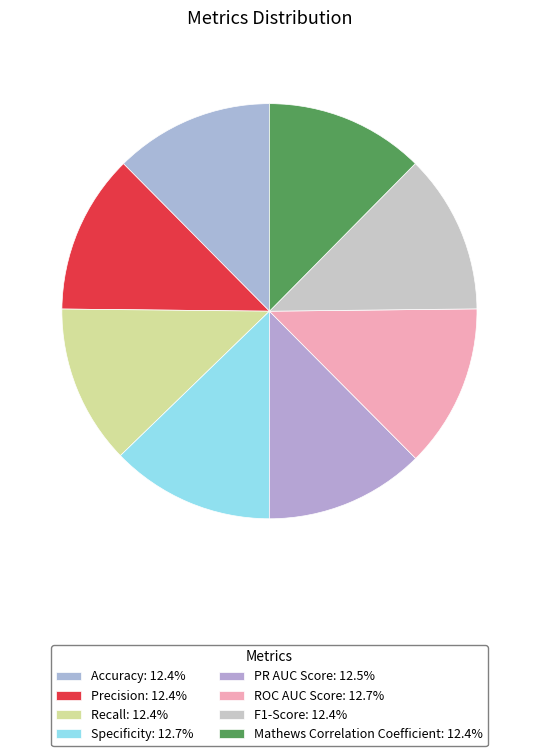

What percentage is the Specificity slice, to the nearest percent?

13%